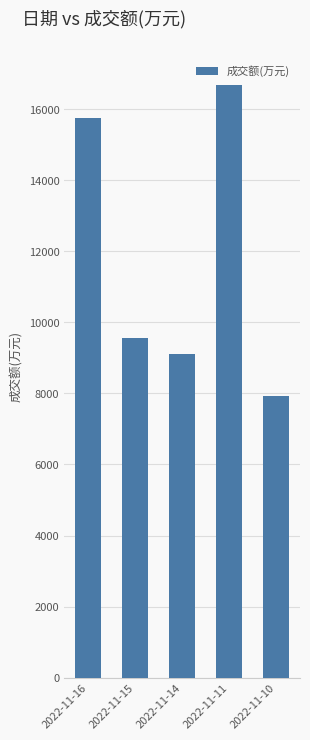

What is the difference between the maximum and minimum values?

8762